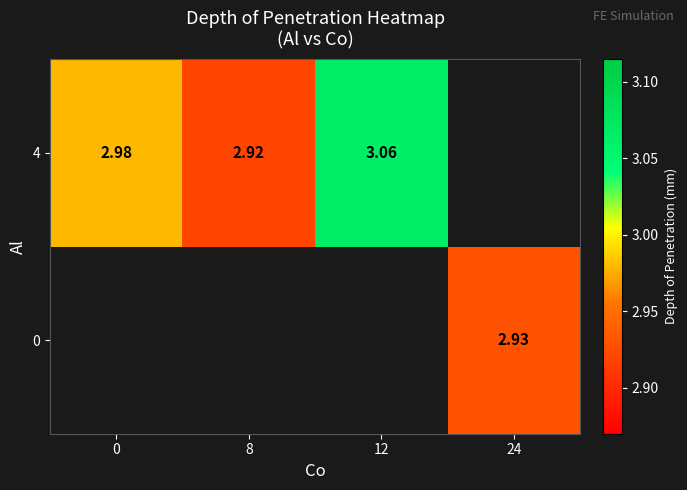

Is the value of 4 at 8 greater than the value of 0 at 12?

No